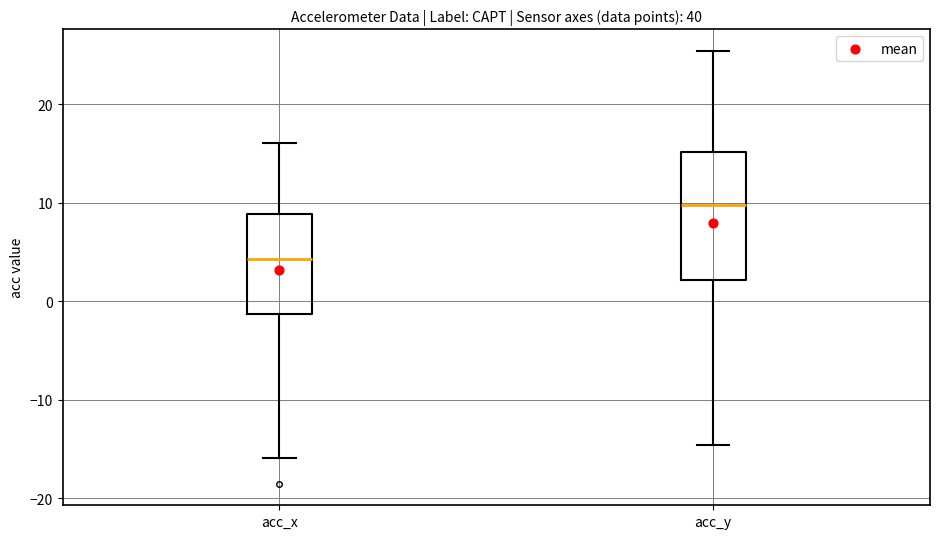

Reading left to right, transcribe this box plot: for each box, give where its median line is, the range the box spans, and where its two whiskers end, as read against the y-axis. The values are not printed on the chart, so give them approximately, as read against the axis.

acc_x: median 4, box -1 to 9, whiskers -16 to 16
acc_y: median 10, box 2 to 15, whiskers -15 to 25